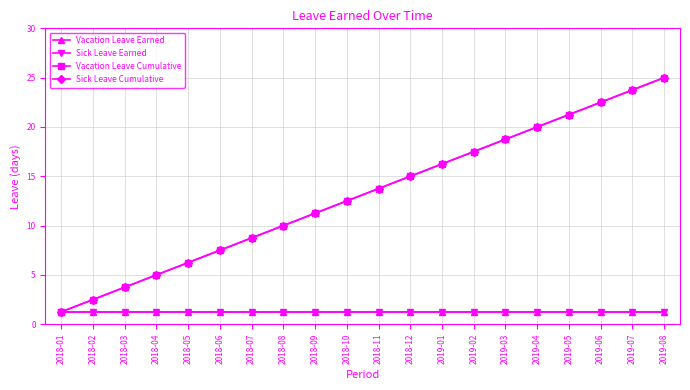

Does the chart have visible grid lines?

Yes